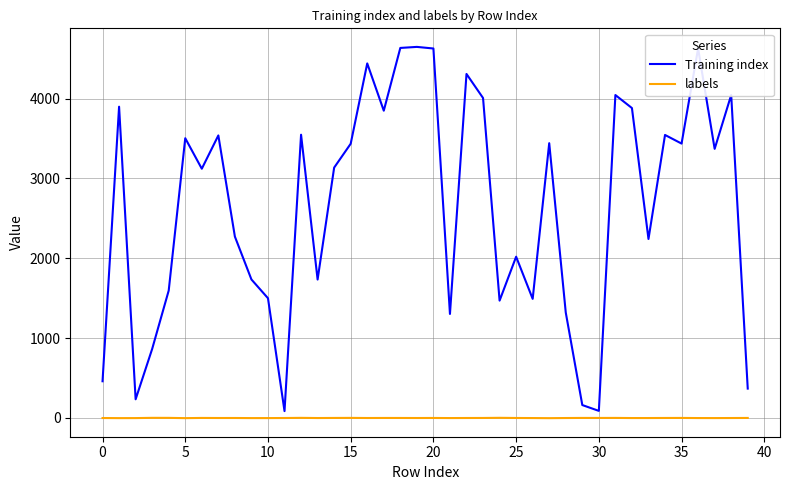

At how many categories does at least one series exceed 2730?

22